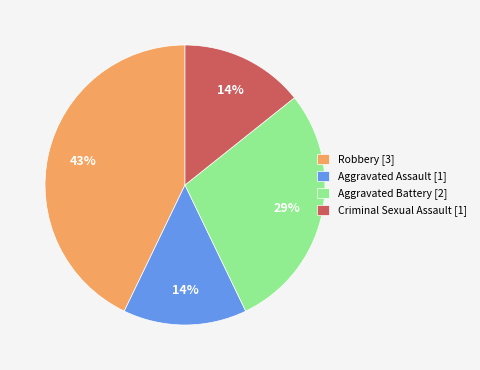

Is Robbery the majority of the pie?

No